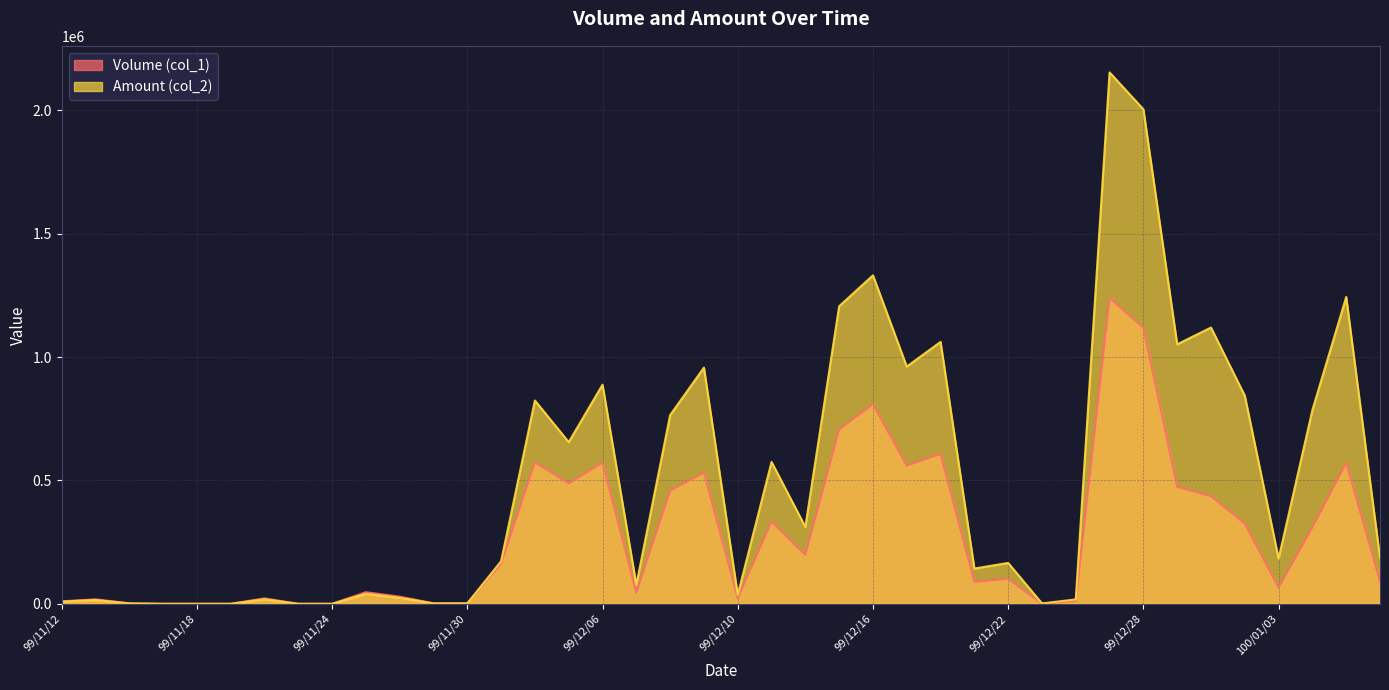

What is the label of the 27th point from the right?

99/12/01